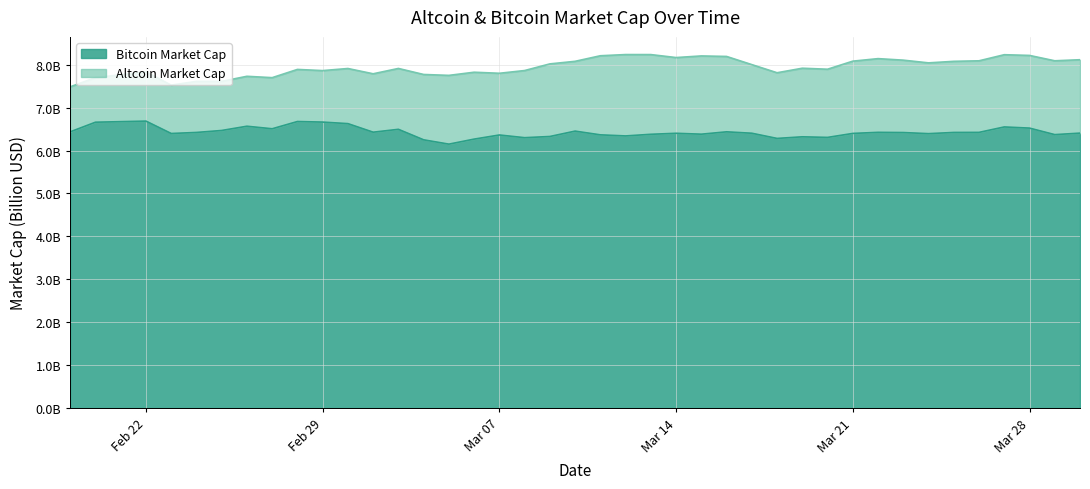

What is the difference between the second highest and second lowest values?

0.4